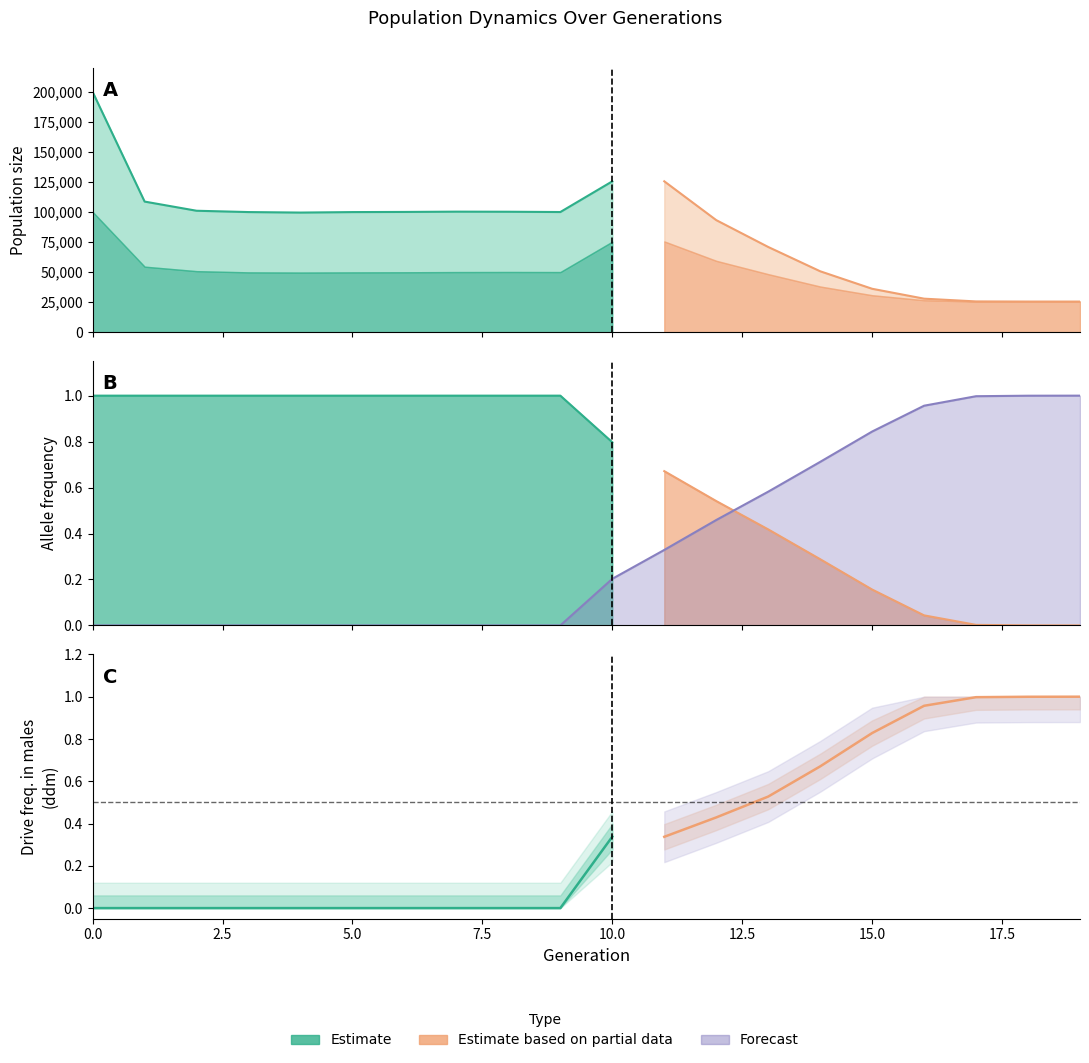

Where is the first local maximum for ddm?

10